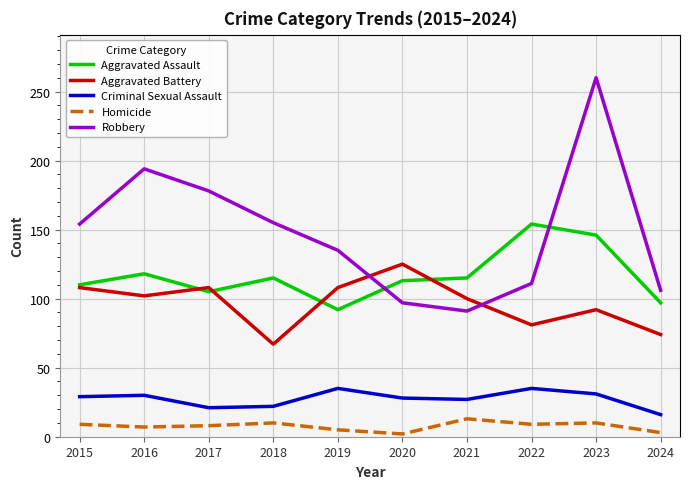

True or false: Homicide and Robbery intersect in this chart.

False